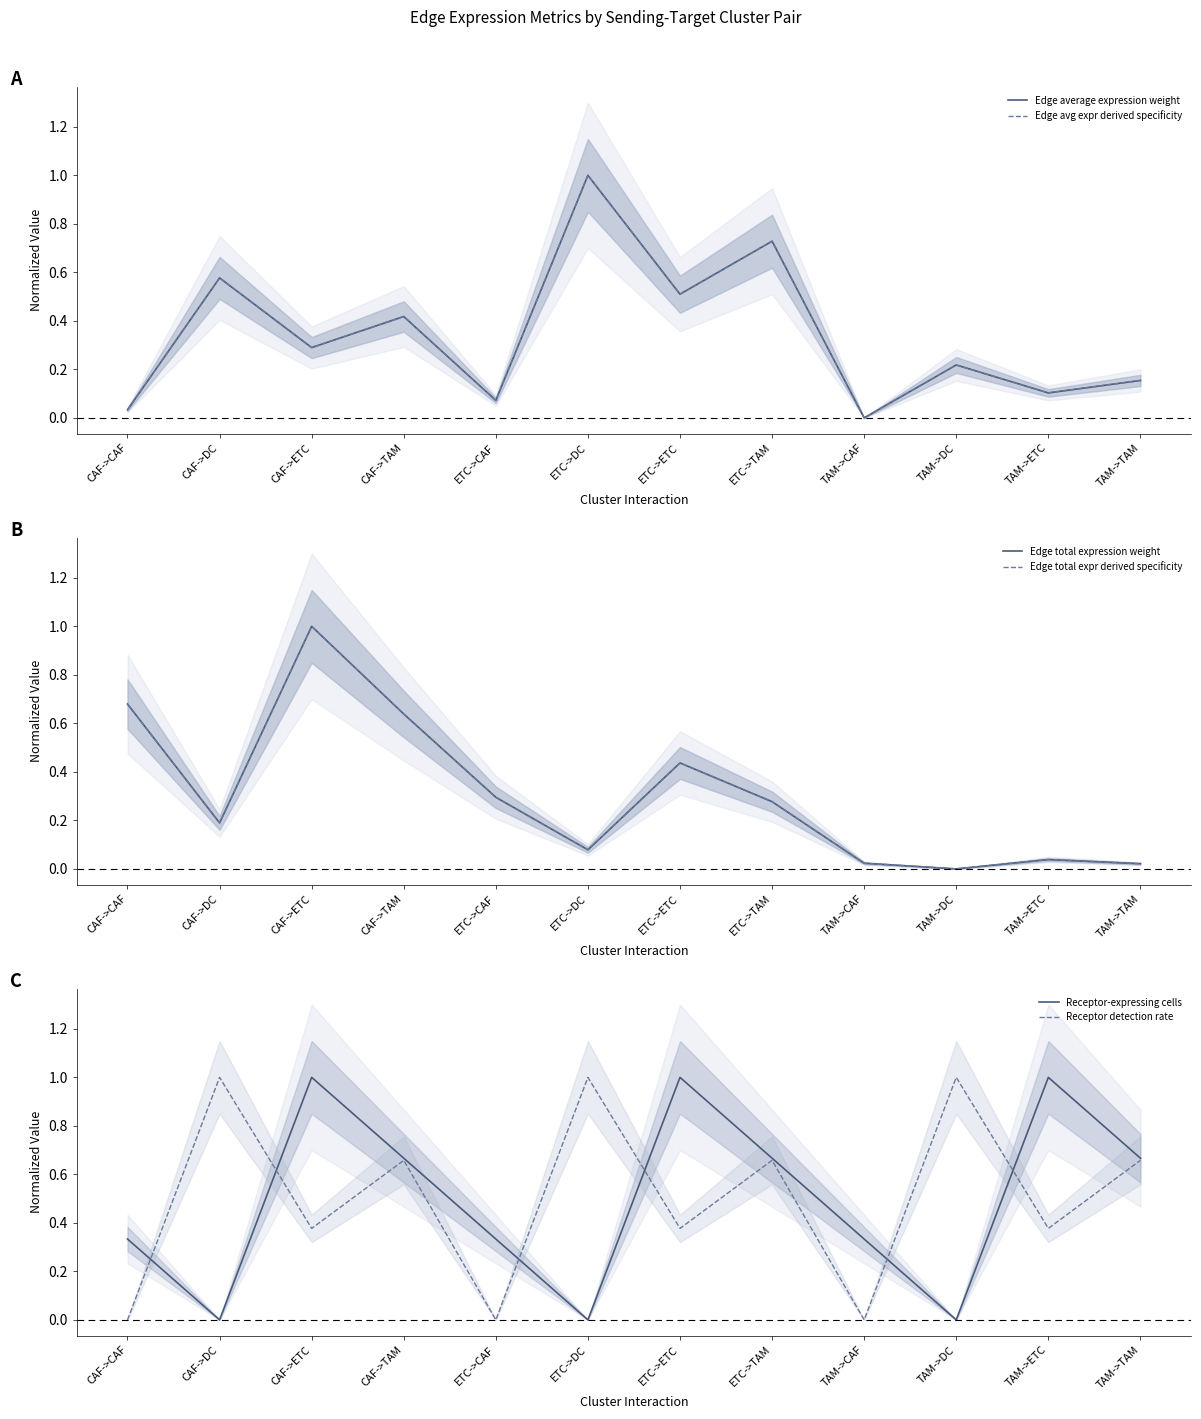

What is the maximum value for Edge avg expr derived specificity?

1.0